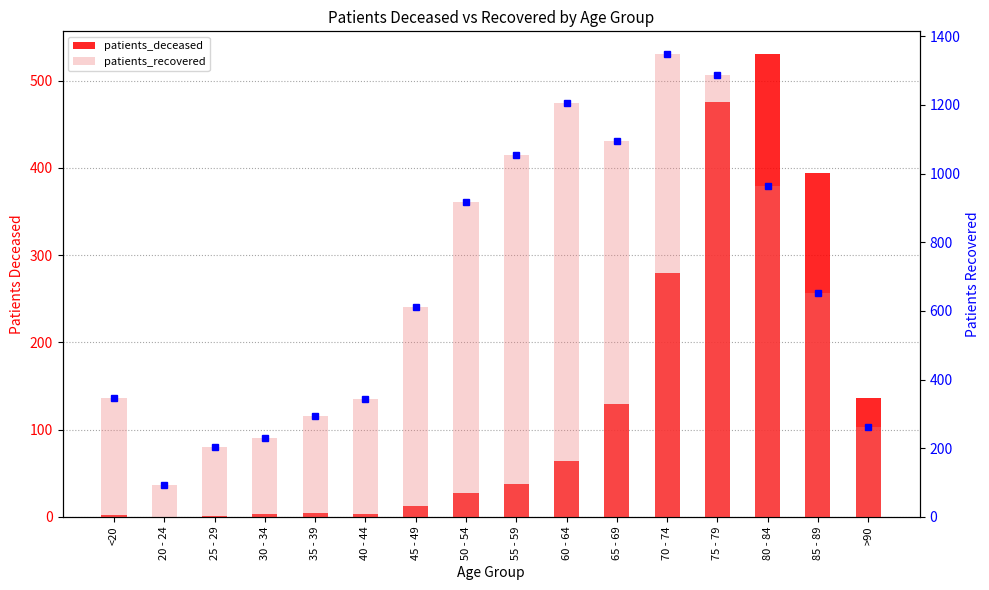

Which has a higher value, 75 - 79 or 20 - 24?

75 - 79